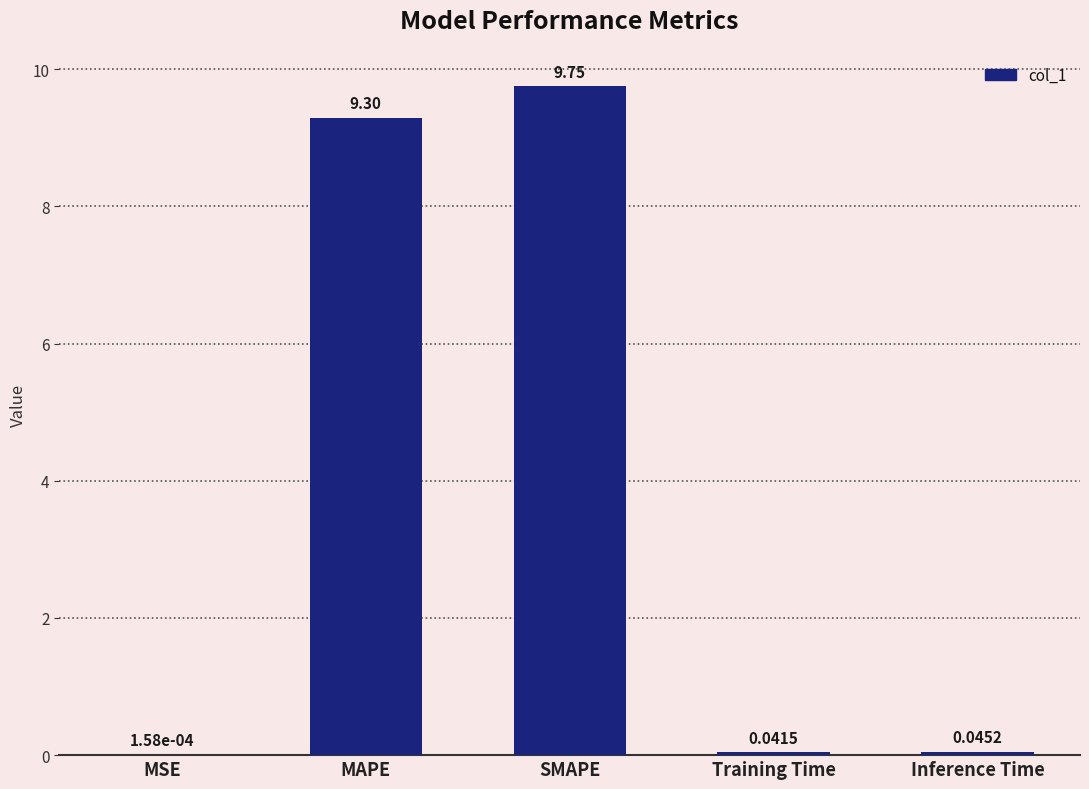

At which category does the chart reach its peak across all series?

SMAPE